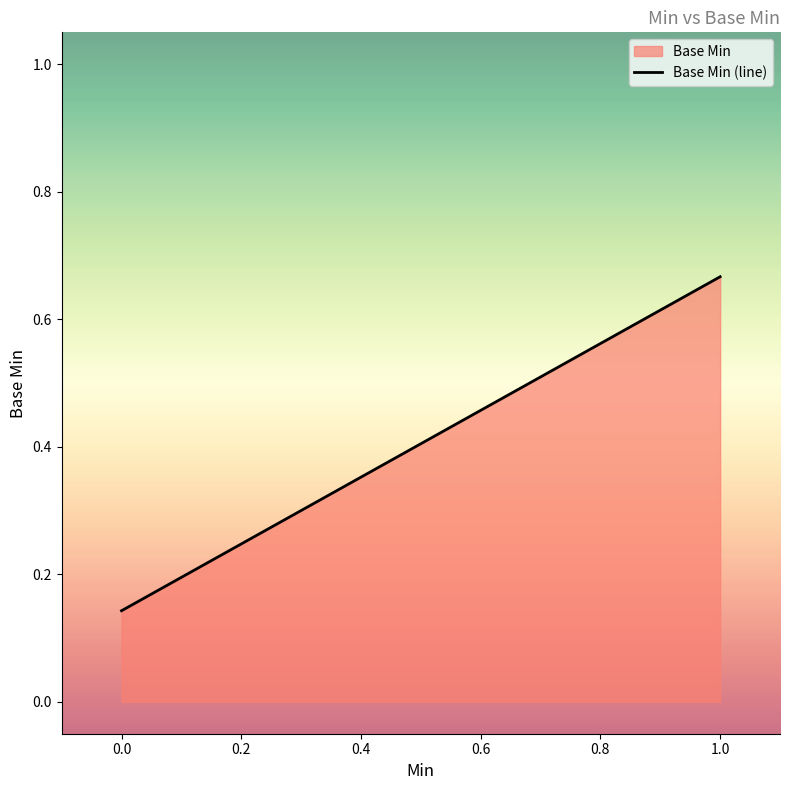

Which has a higher value, 0.0 or 1.0?

1.0